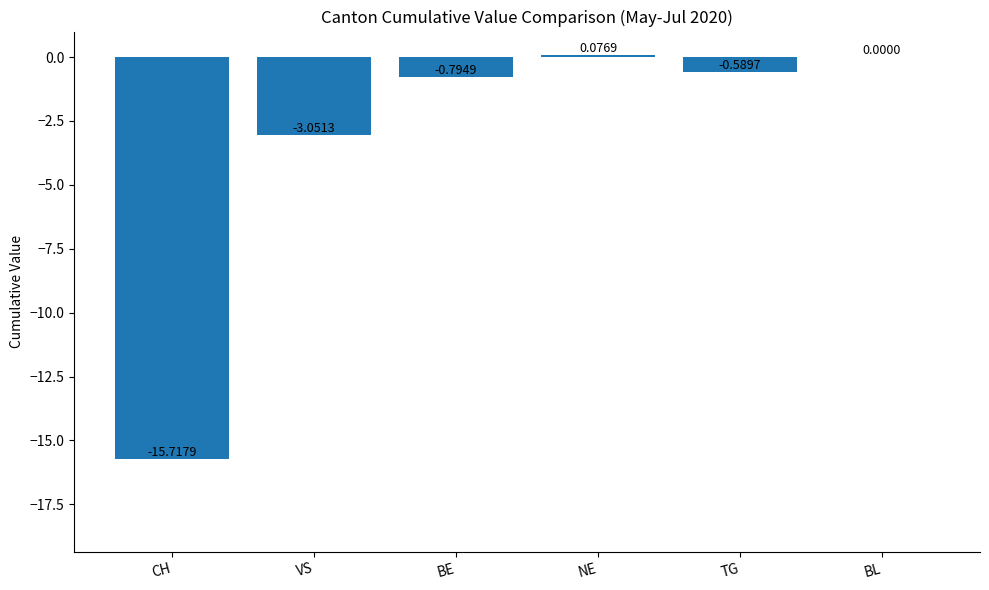

Where does the data first go above 0?

NE